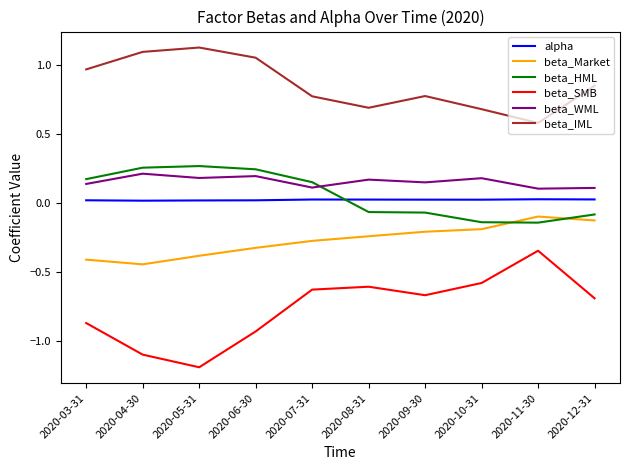

Which series has the largest total across all categories?

beta_IML